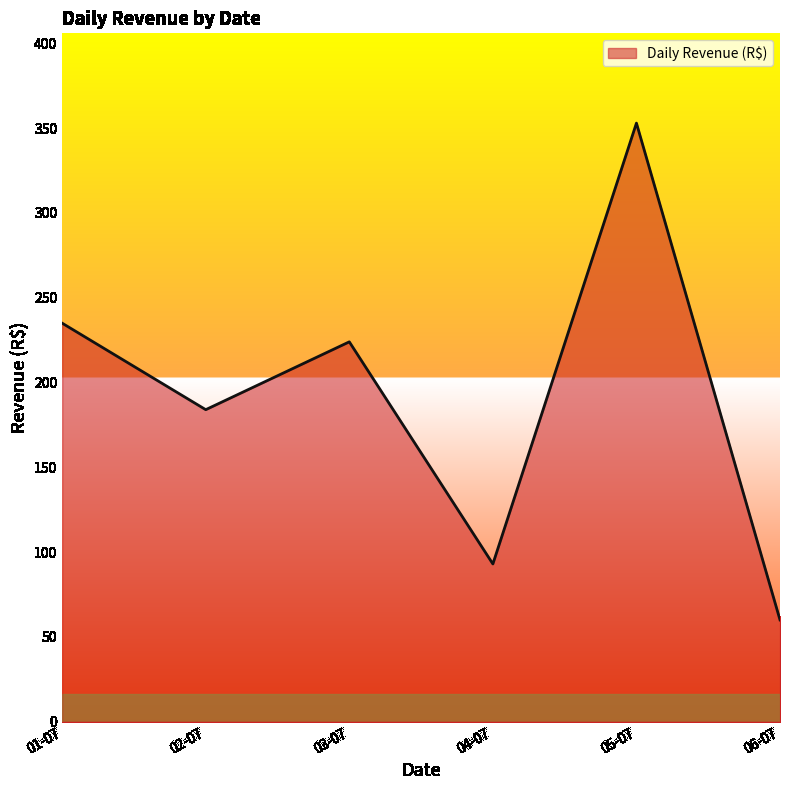

Is it true that the value at 06-07 is 60?

True